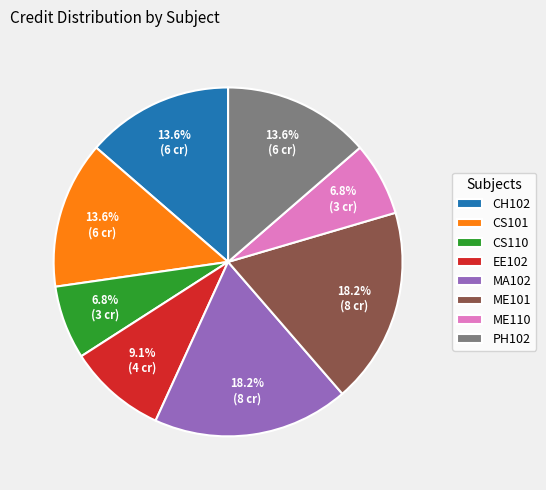

How much of the chart is everything except CS110?

93.2%